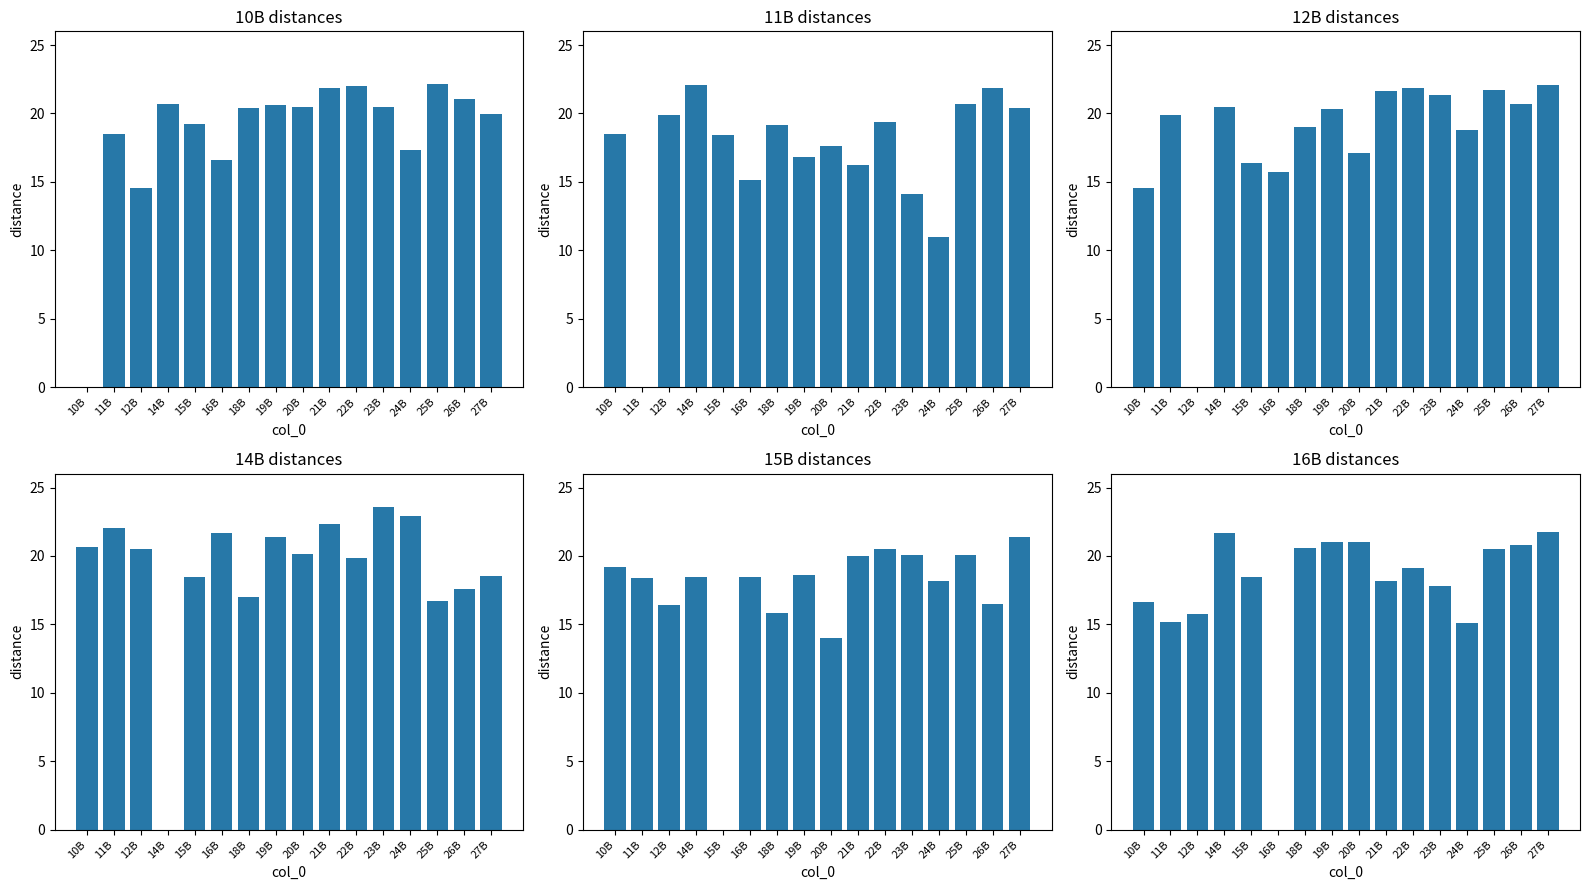

At which category is the sum across all series the highest?

27B